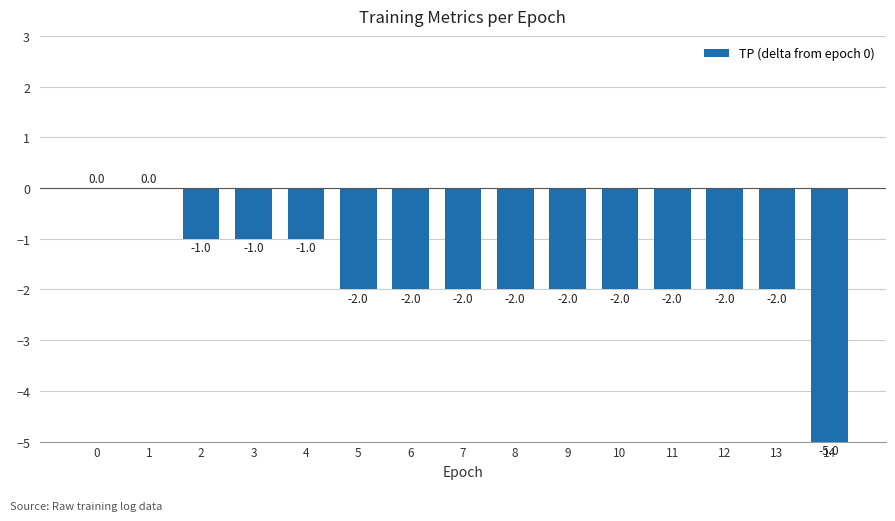

The value at 13 is -3. True or false?

False